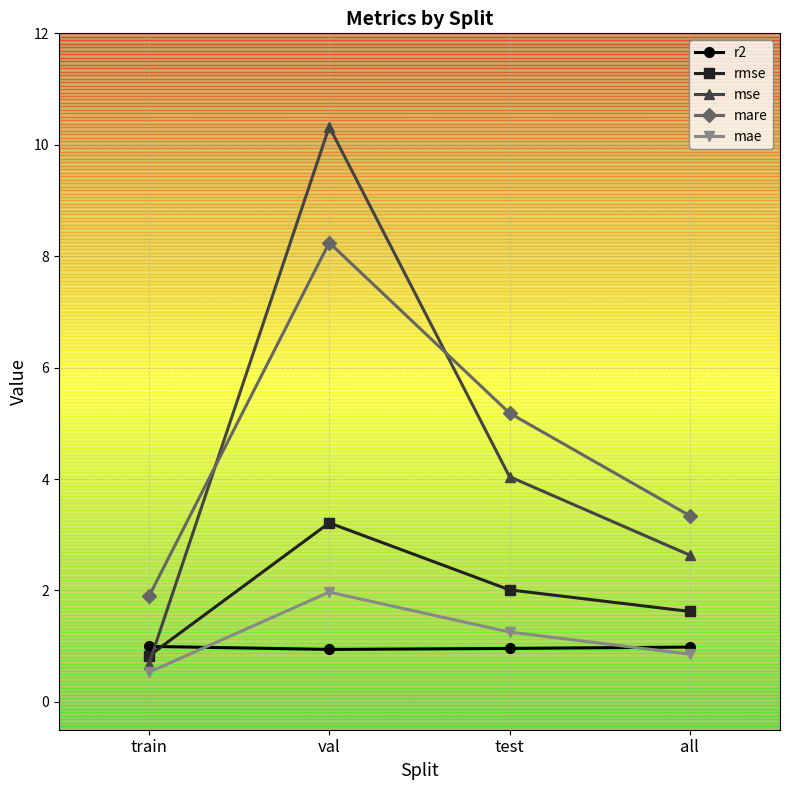

What is the highest value of the mae series?

2.0